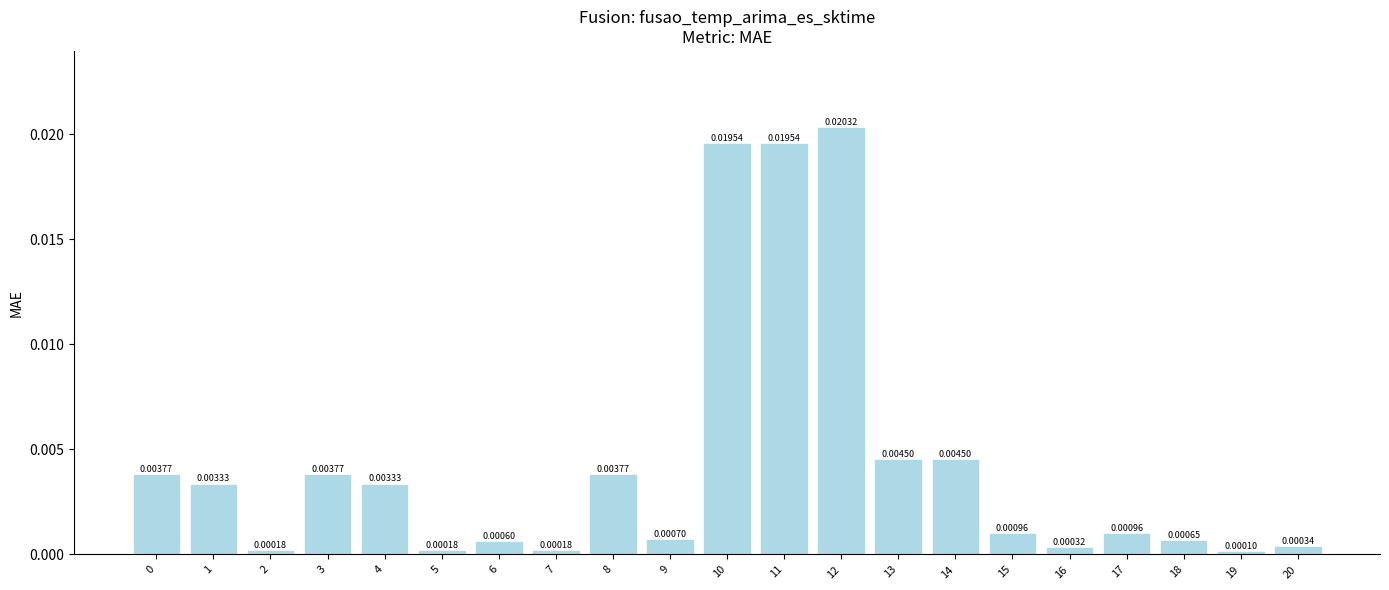

Which has a higher value, 5 or 11?

11